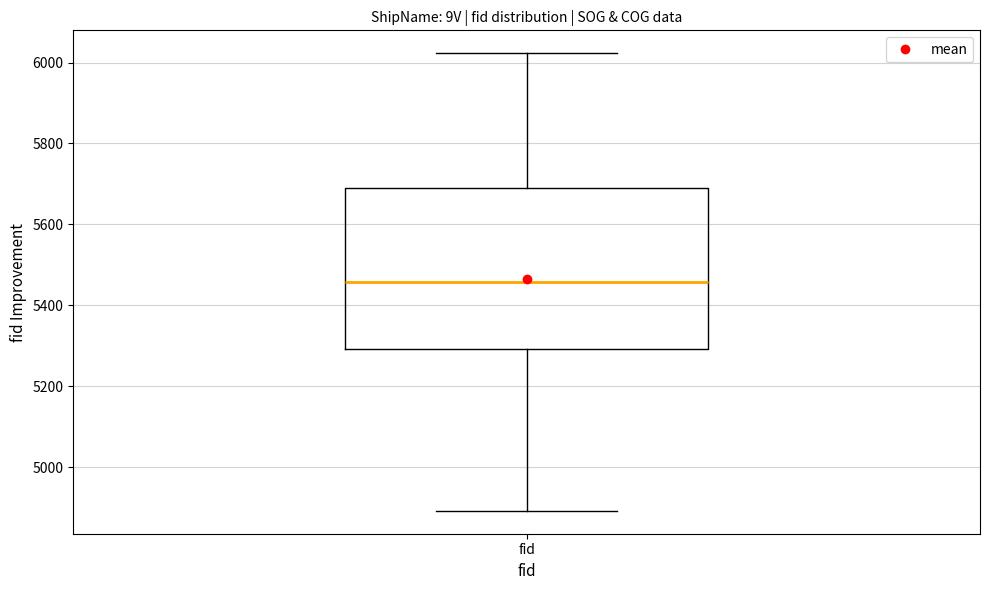

Transcribe this box plot: give where the median line is, the range the box spans, and where the two whiskers end, as read against the y-axis. The values are not printed on the chart, so give them approximately, as read against the axis.

median 5460, box 5300 to 5700, whiskers 4900 to 6020